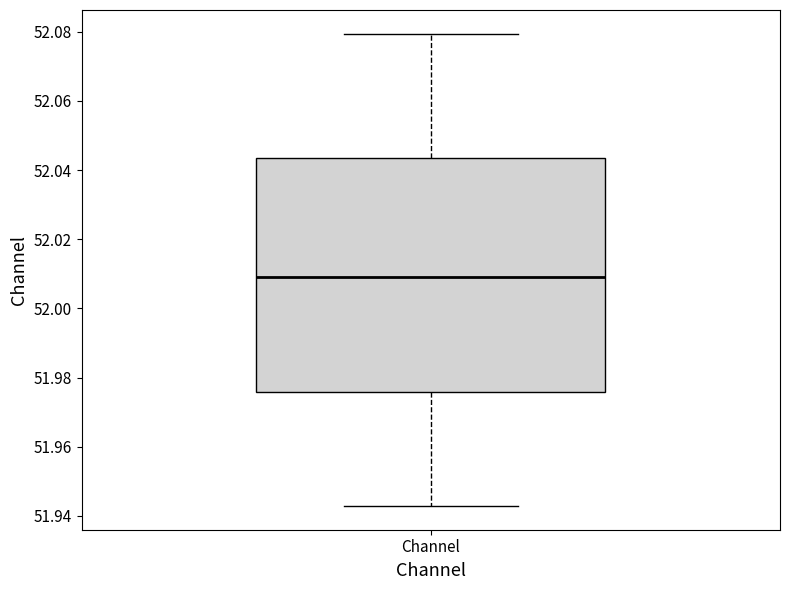

Read this box plot against the y-axis: the position of the median line, the range covered by the box, and the ends of both whiskers. The values are not printed on the chart, so give them approximately, as read against the axis.

median 52.010, box 51.976 to 52.044, whiskers 51.942 to 52.080